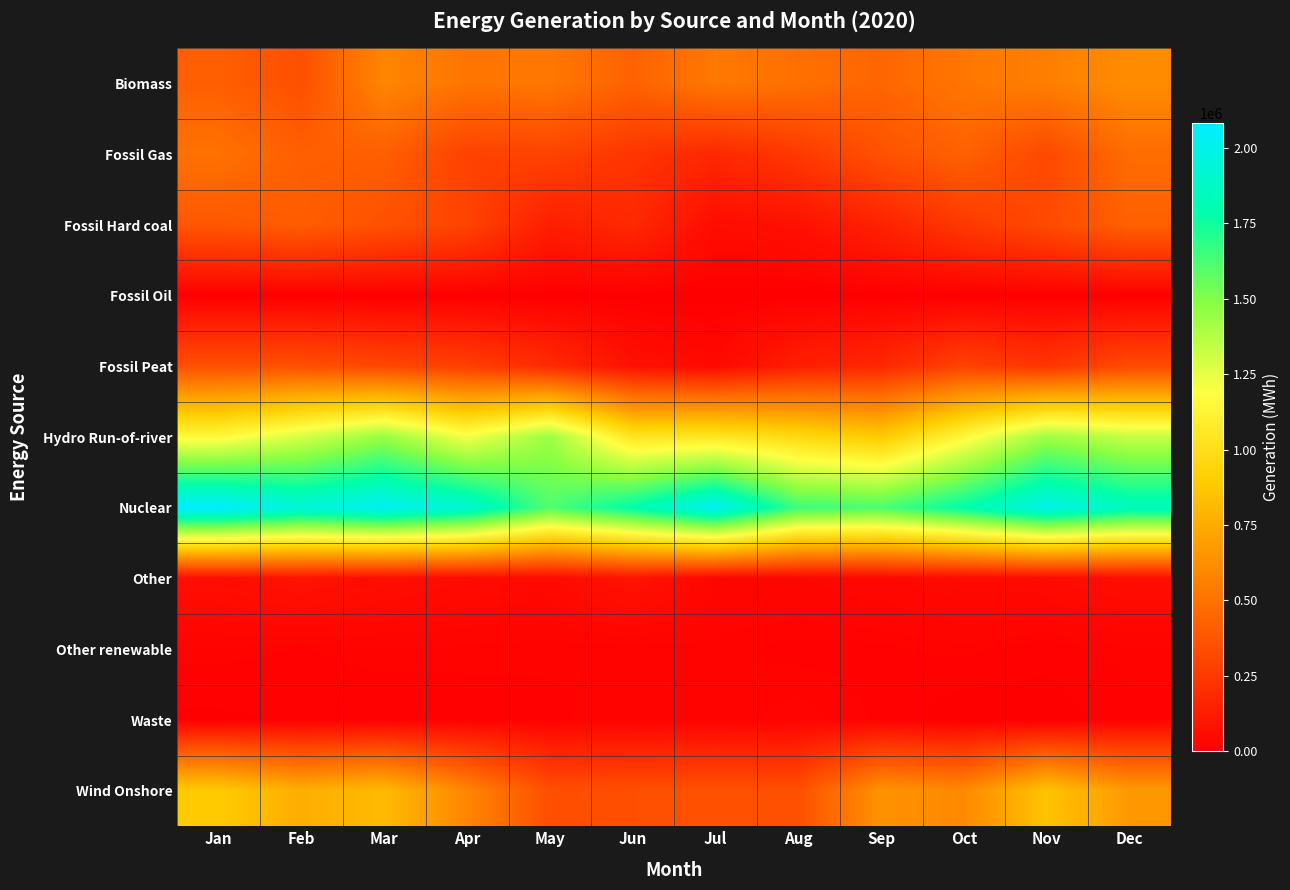

Reading left to right, extract all data points from this chart.

Biomass: Jan=419409	Feb=347574	Mar=585938	Apr=512191	May=522189	Jun=429470	Jul=526097	Aug=491153	Sep=444966	Oct=521215	Nov=556169	Dec=616587
Fossil Gas: Jan=499757	Feb=418294	Mar=417651	Apr=289352	May=295062	Jun=235951	Jul=172248	Aug=249889	Sep=356797	Oct=426792	Nov=316277	Dec=475154
Fossil Hard coal: Jan=379500	Feb=406473	Mar=356807	Apr=296050	May=133100	Jun=177333	Jul=58328	Aug=74573	Sep=147688	Oct=247365	Nov=324674	Dec=422072
Fossil Oil: Jan=1226	Feb=1233	Mar=1346	Apr=920	May=1300	Jun=1654	Jul=1603	Aug=1735	Sep=1622	Oct=1830	Nov=1298	Dec=1398
Fossil Peat: Jan=350330	Feb=350306	Mar=311635	Apr=277425	May=188199	Jun=76996	Jul=43196	Aug=134491	Sep=173879	Oct=291264	Nov=233226	Dec=325560
Hydro Run-of-river: Jan=1153789	Feb=1293767	Mar=1445756	Apr=1217173	May=1433798	Jun=1039106	Jul=1050895	Aug=972327	Sep=889196	Oct=1151032	Nov=1429926	Dec=1333242
Nuclear: Jan=2081889	Feb=1946429	Mar=2027735	Apr=1925792	May=1608923	Jun=1792379	Jul=2023513	Aug=1652270	Sep=1619223	Oct=1787007	Nov=1996463	Dec=1859595
Other: Jan=64177	Feb=86867	Mar=61814	Apr=49882	May=45237	Jun=87002	Jul=27494	Aug=28428	Sep=35189	Oct=45001	Nov=49479	Dec=61167
Other renewable: Jan=19064	Feb=15799	Mar=19735	Apr=18592	May=17163	Jun=16091	Jul=18983	Aug=13834	Sep=14655	Oct=18678	Nov=11839	Dec=19175
Waste: Jan=5973	Feb=9608	Mar=9503	Apr=12230	May=14997	Jun=19537	Jul=16411	Aug=23571	Sep=14936	Oct=0	Nov=1525	Dec=14126
Wind Onshore: Jan=890368	Feb=760009	Mar=816693	Apr=586763	May=345471	Jun=345005	Jul=360194	Aug=345446	Sep=640688	Oct=598695	Nov=856670	Dec=670540